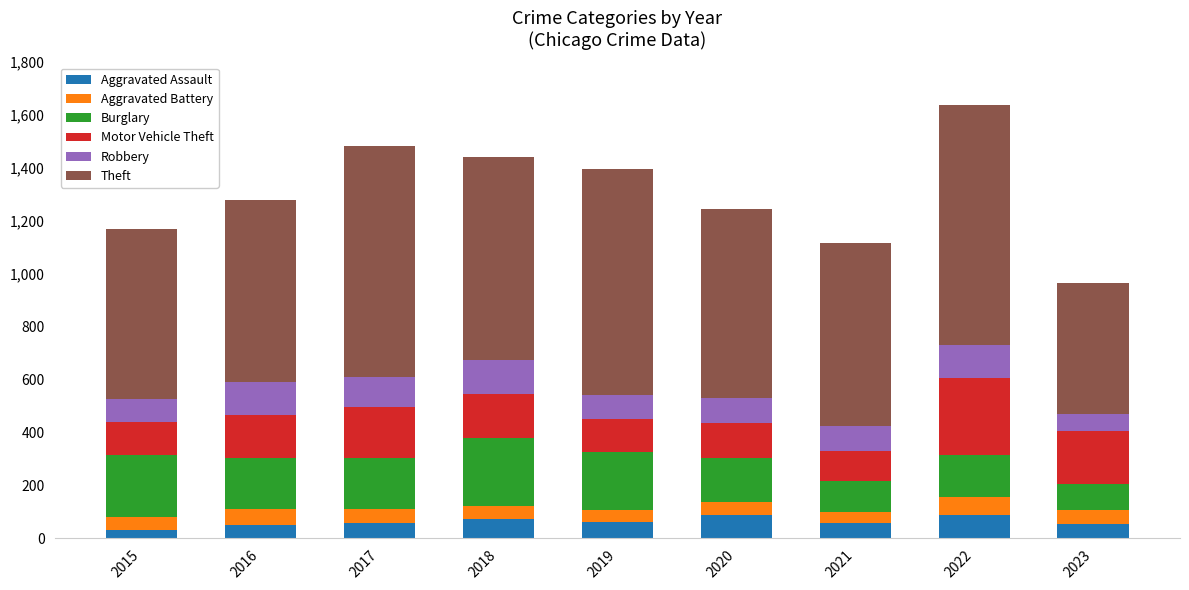

What is the sum of all Aggravated Assault values?

564